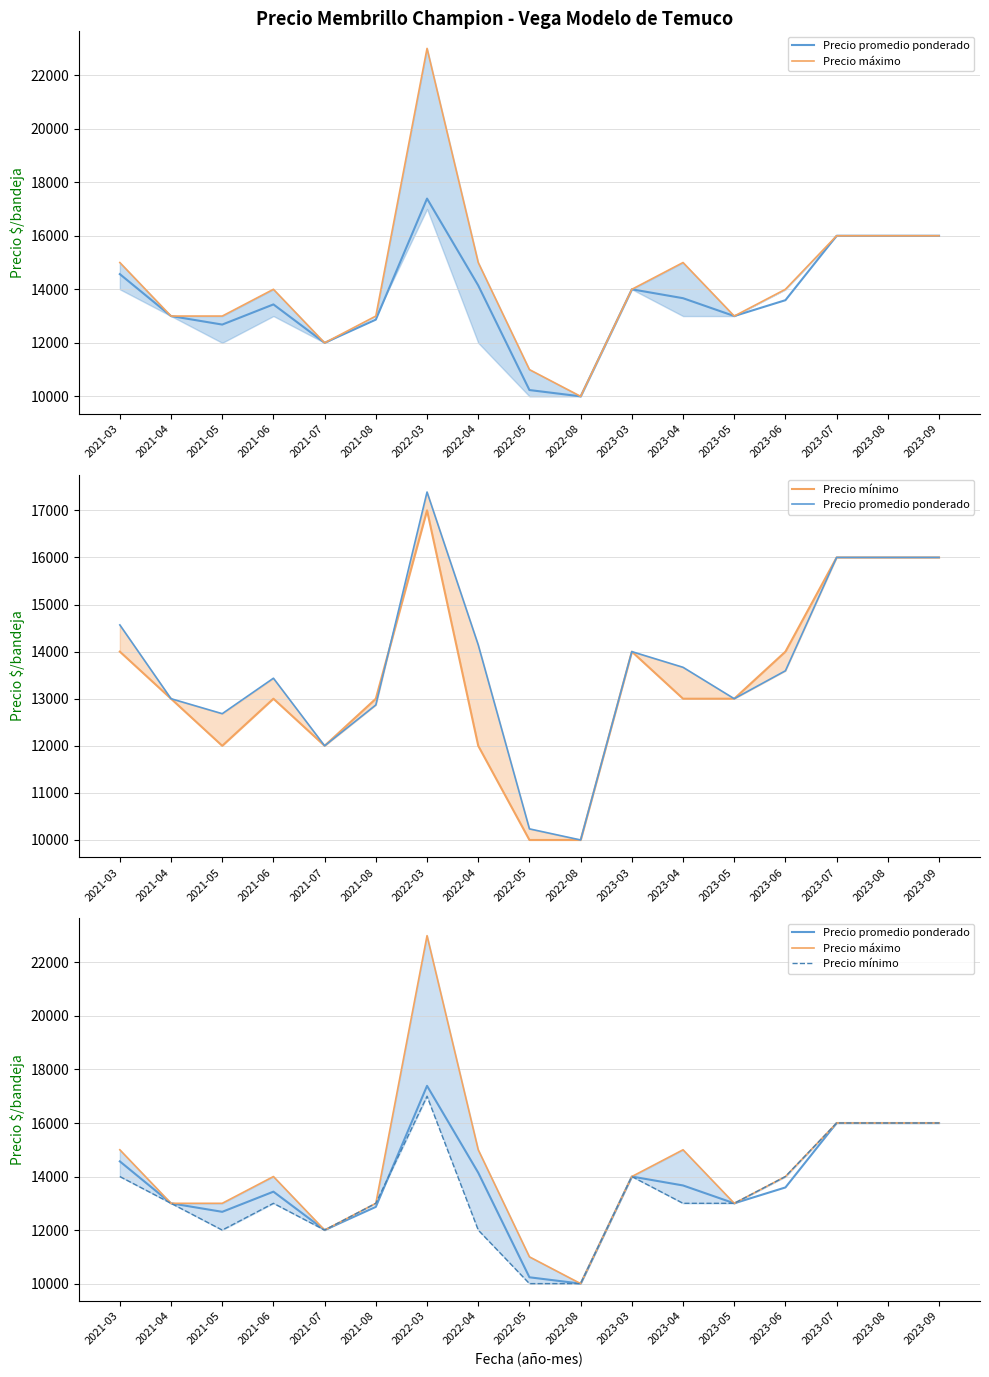

Which category has the lowest value across all series?

2022-08